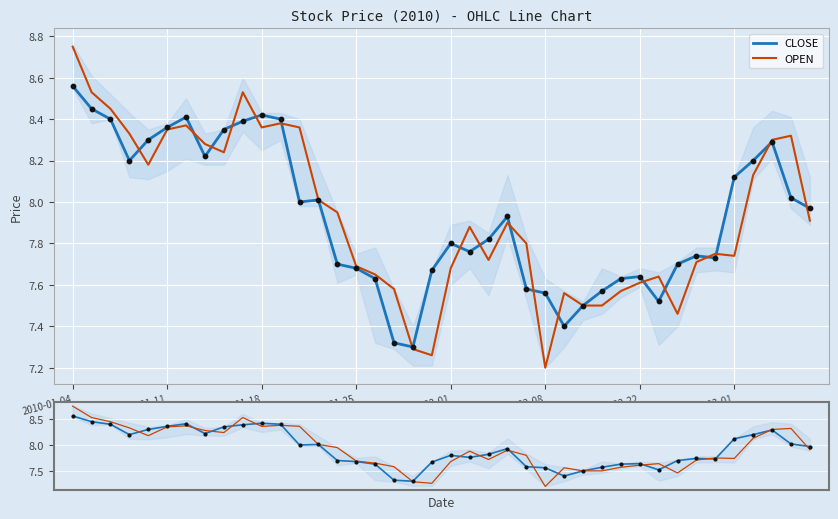

Is the value of CLOSE at 38 greater than the value of OPEN at 2010-01-18?

No